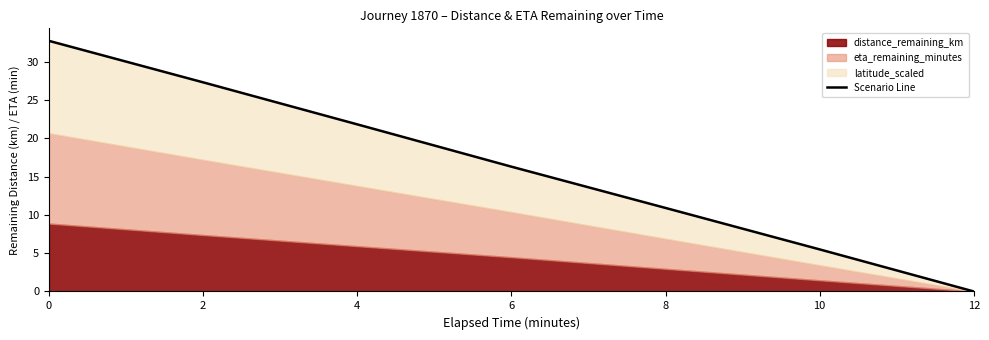

What is the value of the 6th point from the left?

5.5